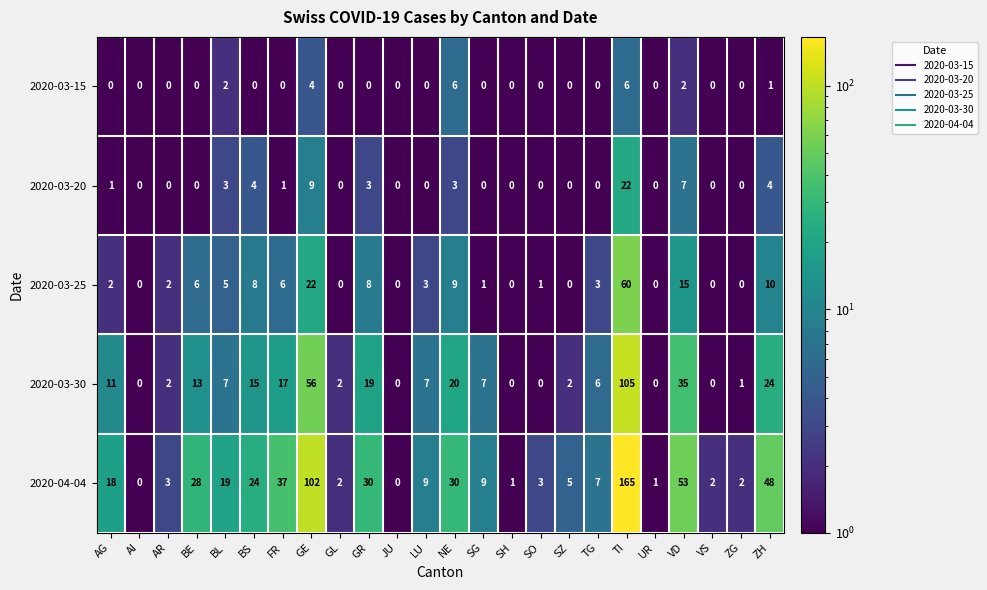

Is it true that 2020-03-20 equals 0 at VS?

True